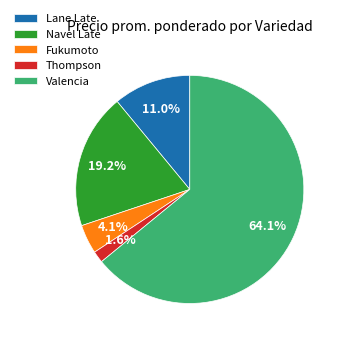

Which slice is the smallest?

Thompson